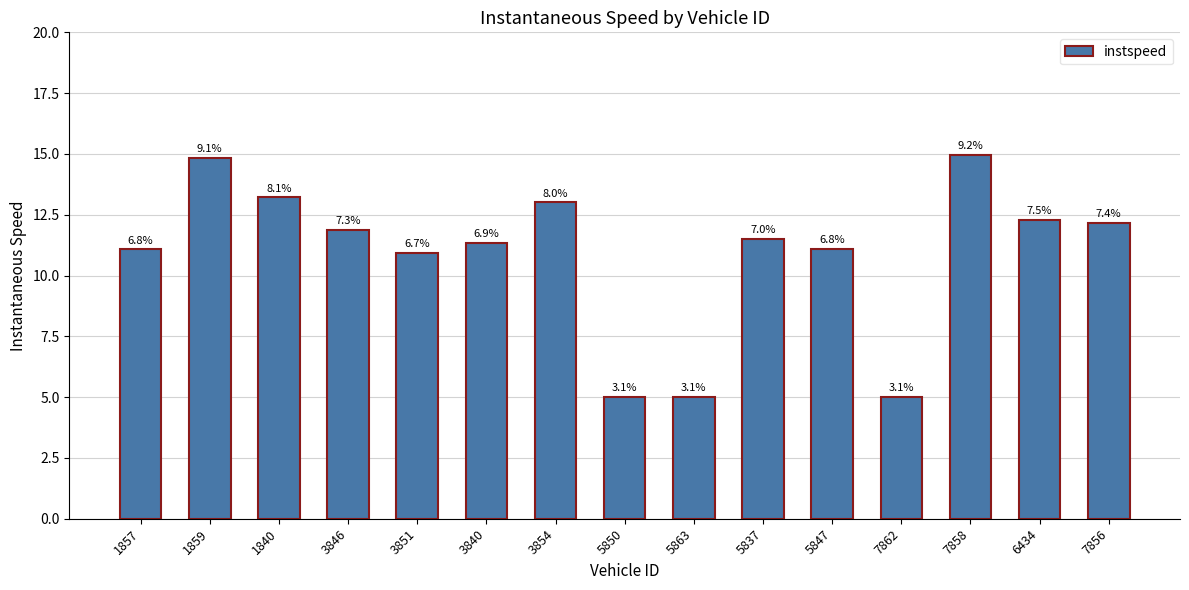

How many data points does each series have?

15